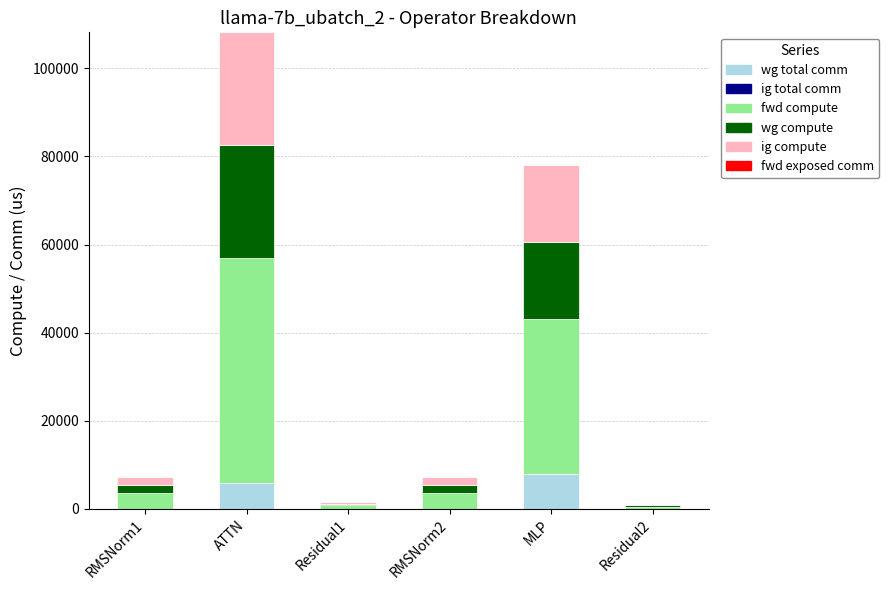

Is it true that wg total comm equals 5855.3 at ATTN?

True